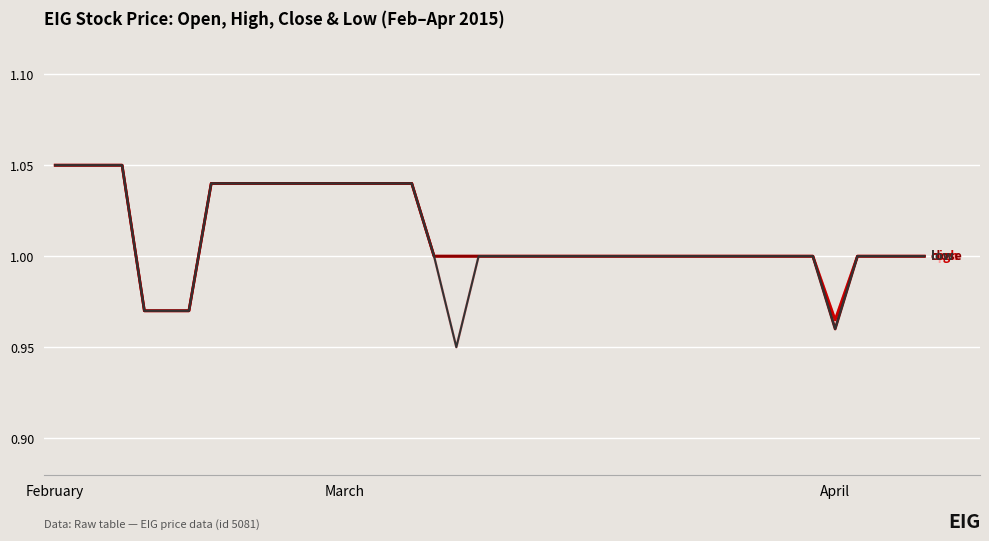

Does the chart have visible grid lines?

Yes